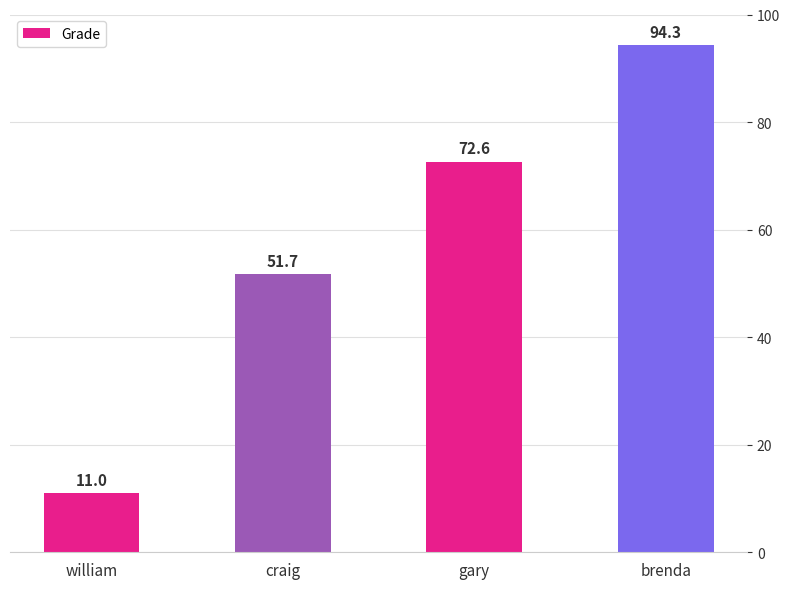

What is the difference between the values at craig and brenda?

42.6